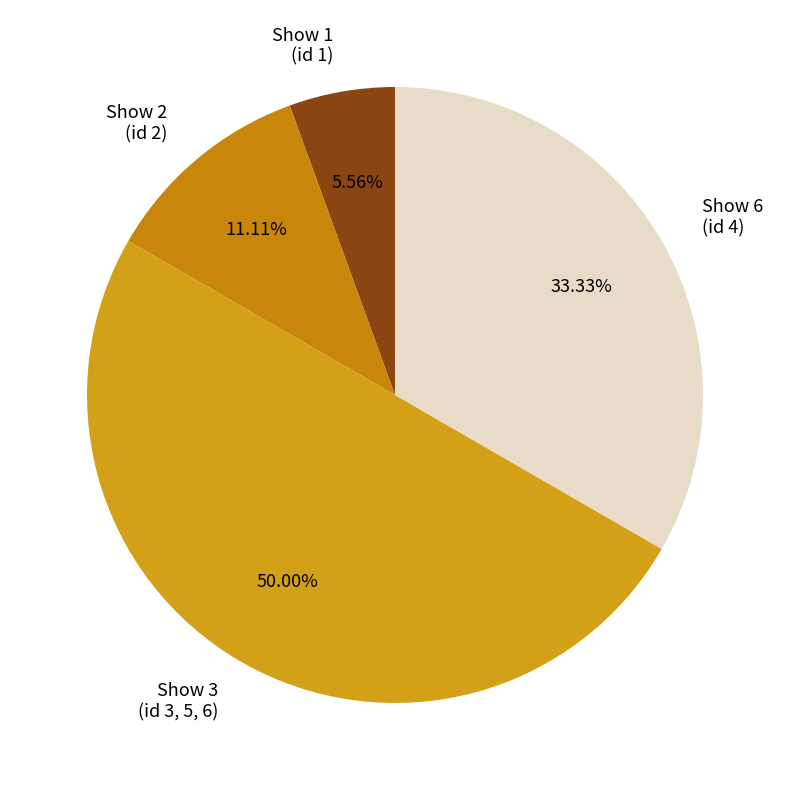

What is the ratio of the value at Show 3 (id 3, 5, 6) to the value at Show 1 (id 1)?

9.0